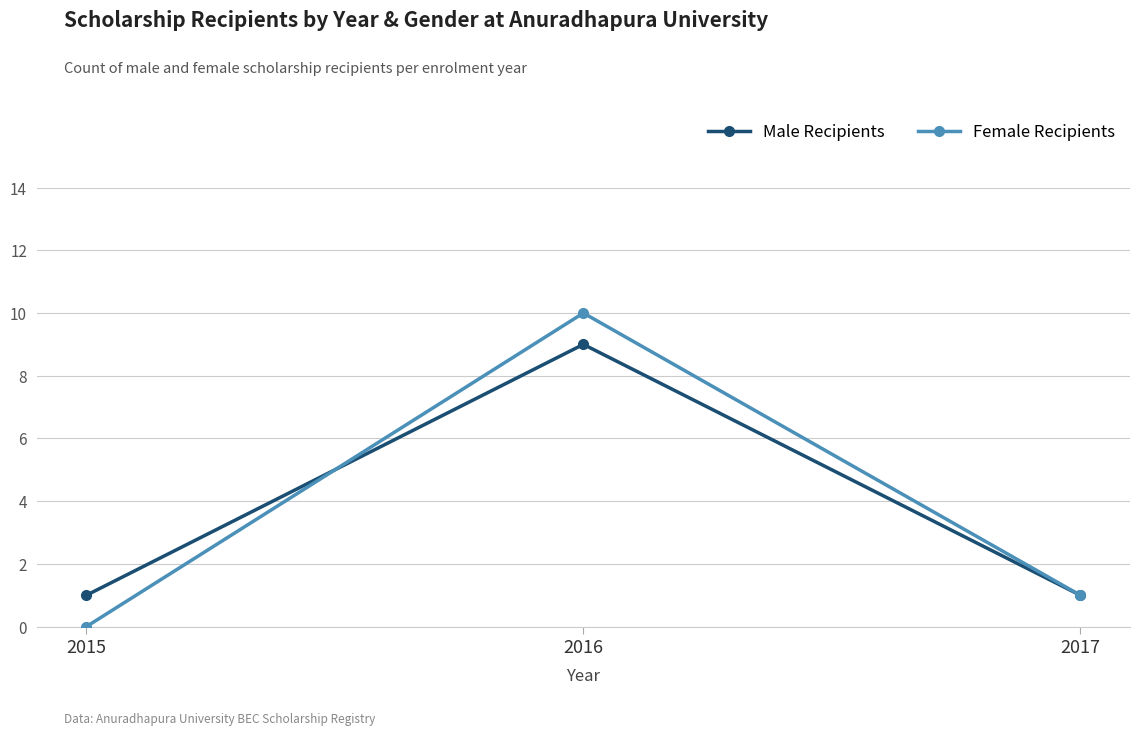

What is the difference between the maximum and minimum values in the Male Recipients series?

8